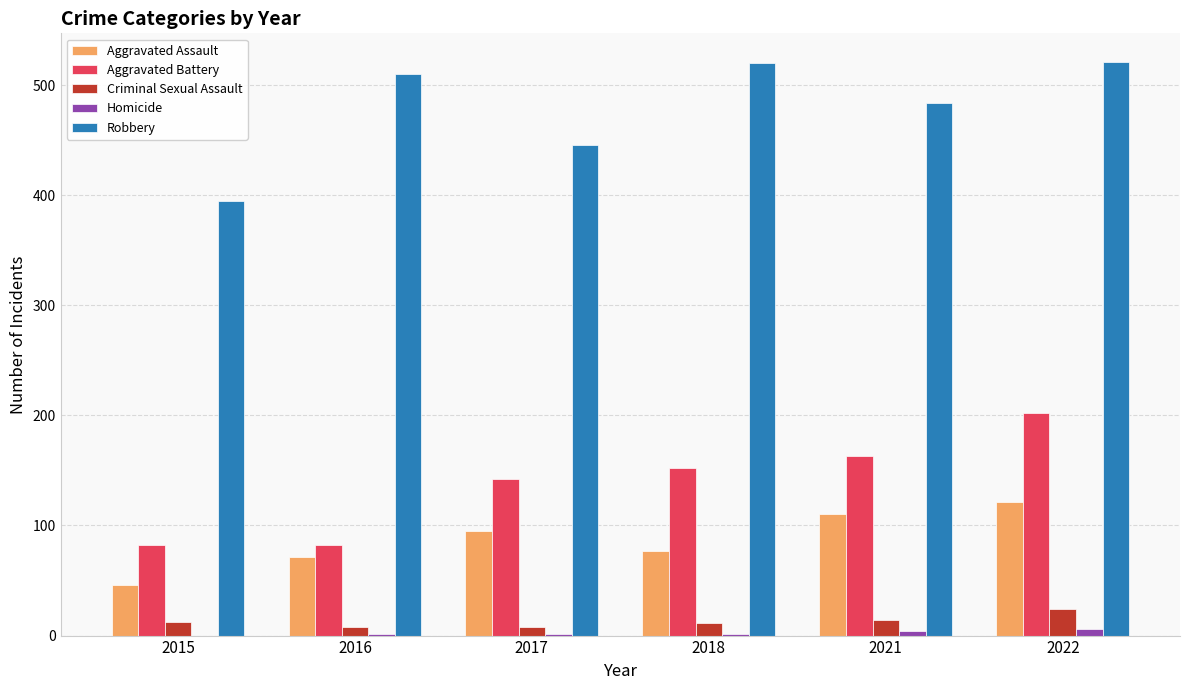

Which series changed the most between 2016 and 2022?

Aggravated Battery